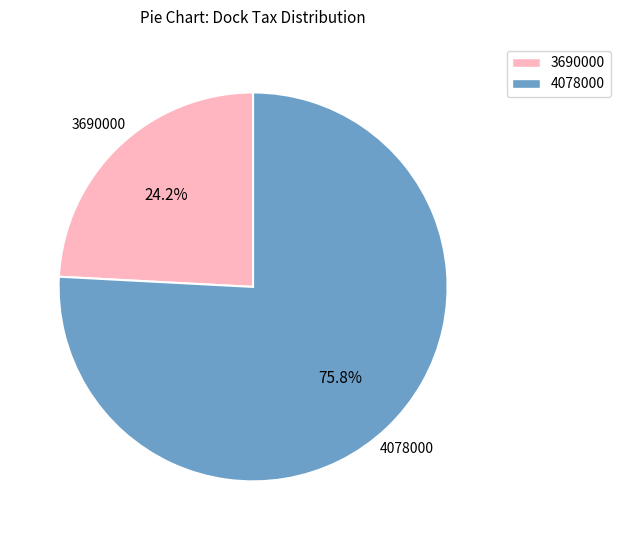

Does any single category account for the majority?

Yes